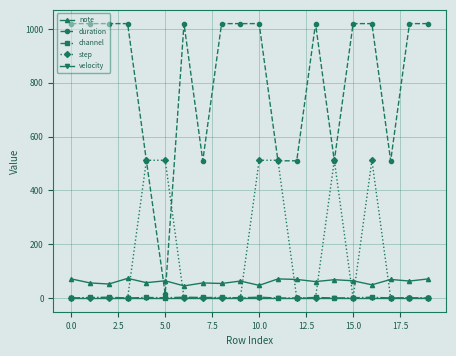

Which series has the largest total across all categories?

duration